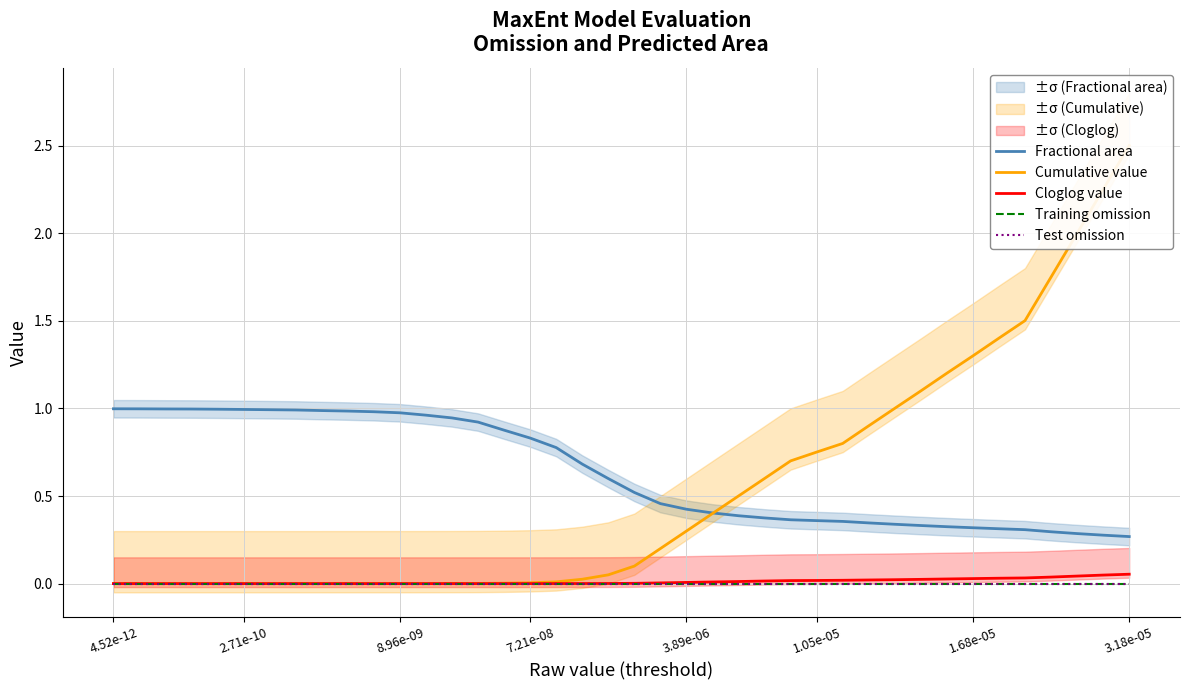

At 37, list the series in order from largest to smallest.

Cumulative value, Fractional area, Cloglog value, Training omission, Test omission